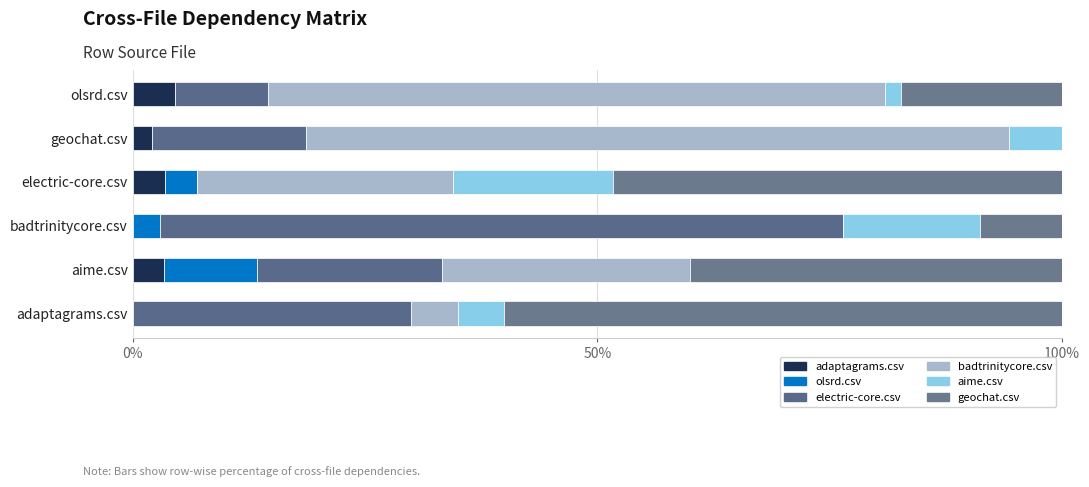

Count the number of data series in this chart.

6